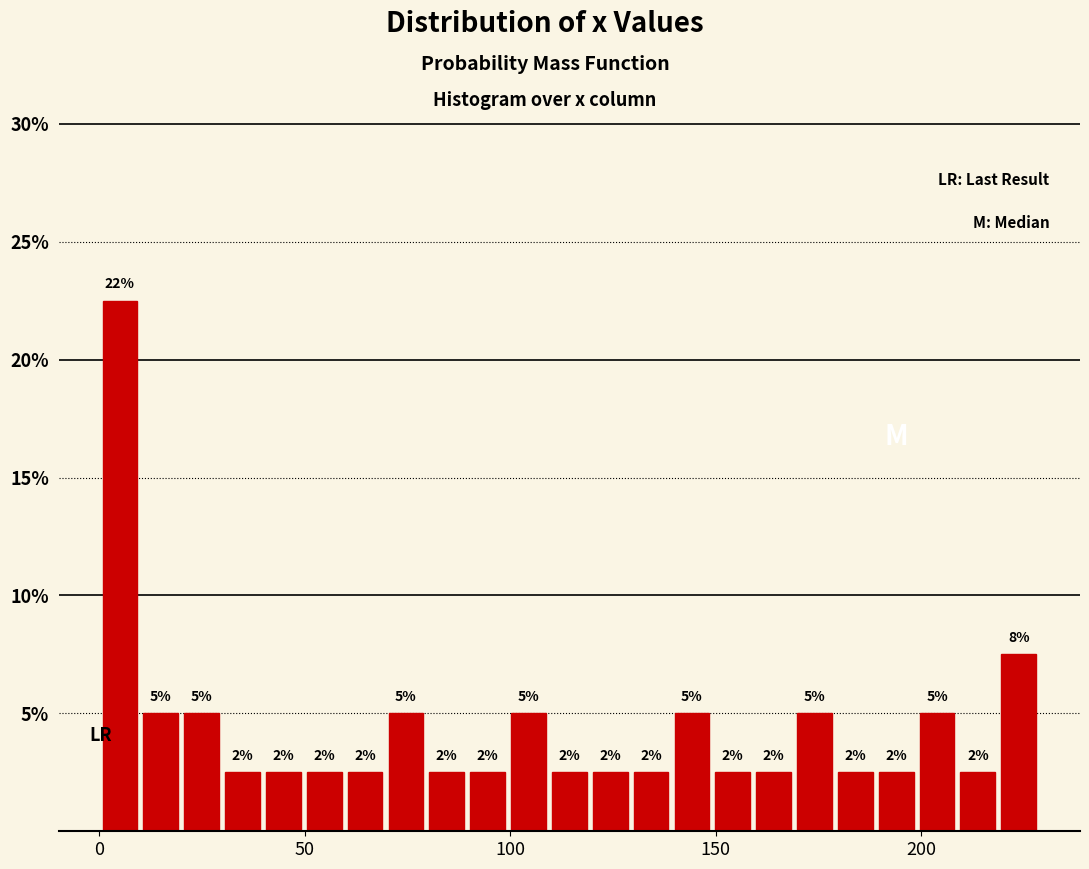

Around what value on the x-axis is the tallest bar? Give the approximate position of its centre, as read against the axis.

5